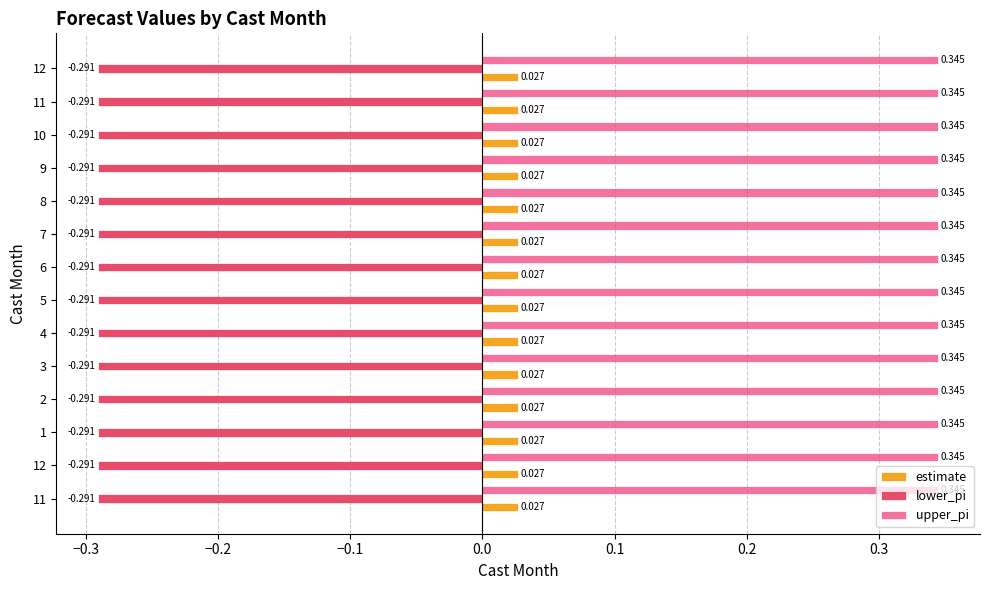

List the labels in order of estimate value, largest first.

12, 1, 2, 3, 4, 5, 6, 7, 8, 9, 10, 11, 12, 11